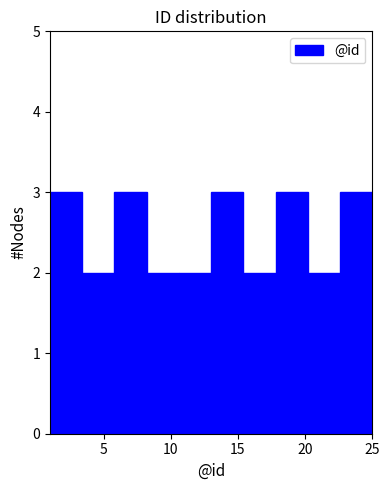

Reading left to right, list every bar in this chart as the range it spans on the x-axis followed by its height. Neither the bar edges nor the heights are printed on the chart, so give them approximately, as read against the axes.

1.0 to 3.4: 3
3.4 to 5.8: 2
5.8 to 8.2: 3
8.2 to 10.6: 2
10.6 to 13.0: 2
13.0 to 15.4: 3
15.4 to 17.8: 2
17.8 to 20.2: 3
20.2 to 22.6: 2
22.6 to 25.0: 3